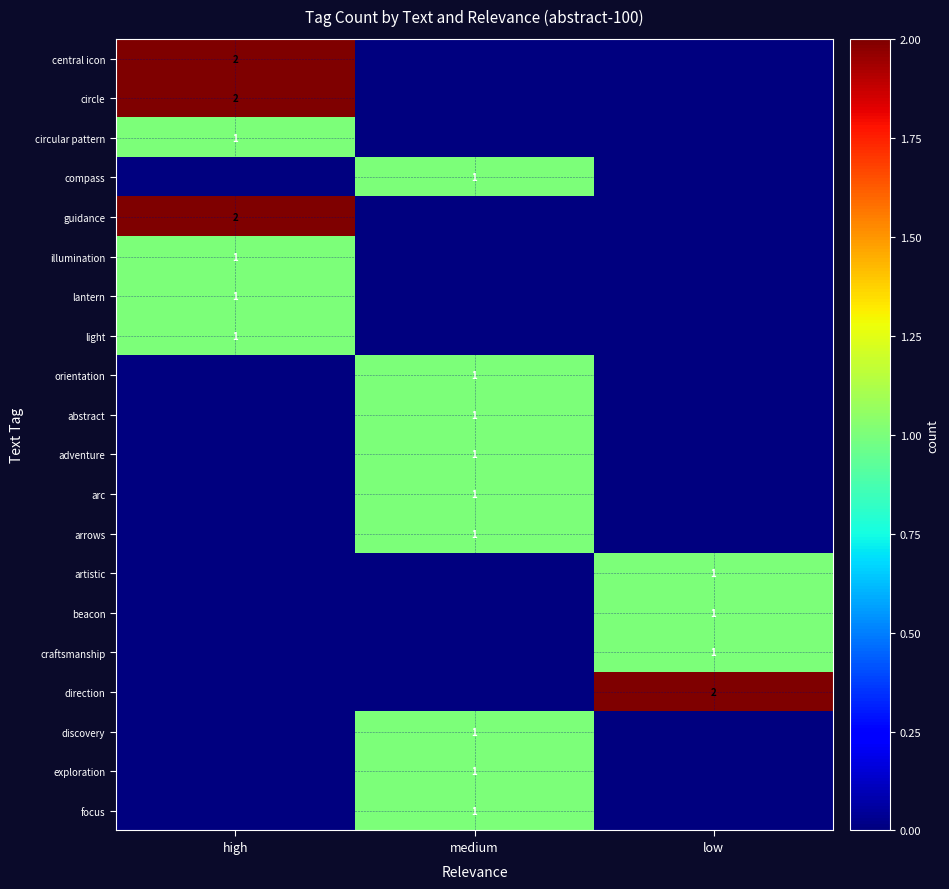

The value of illumination at high is 1. True or false?

True